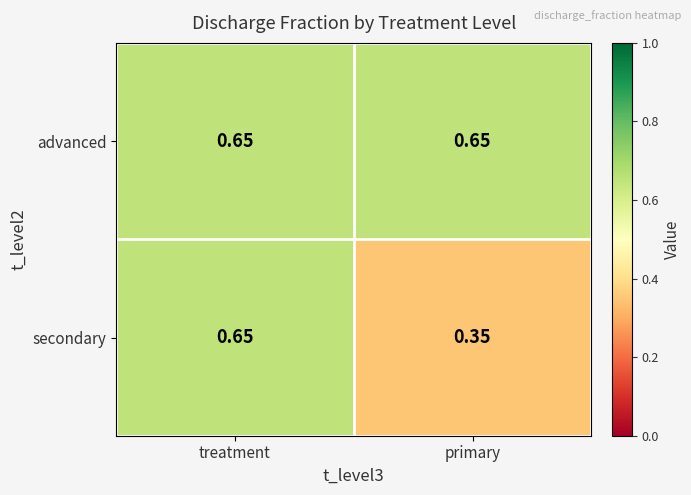

Between treatment and primary, which series saw the biggest shift?

secondary